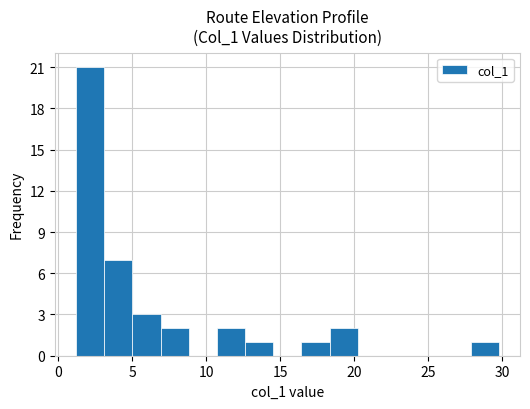

Read against the x-axis, roughly where is the centre of the tallest bar?

2.0